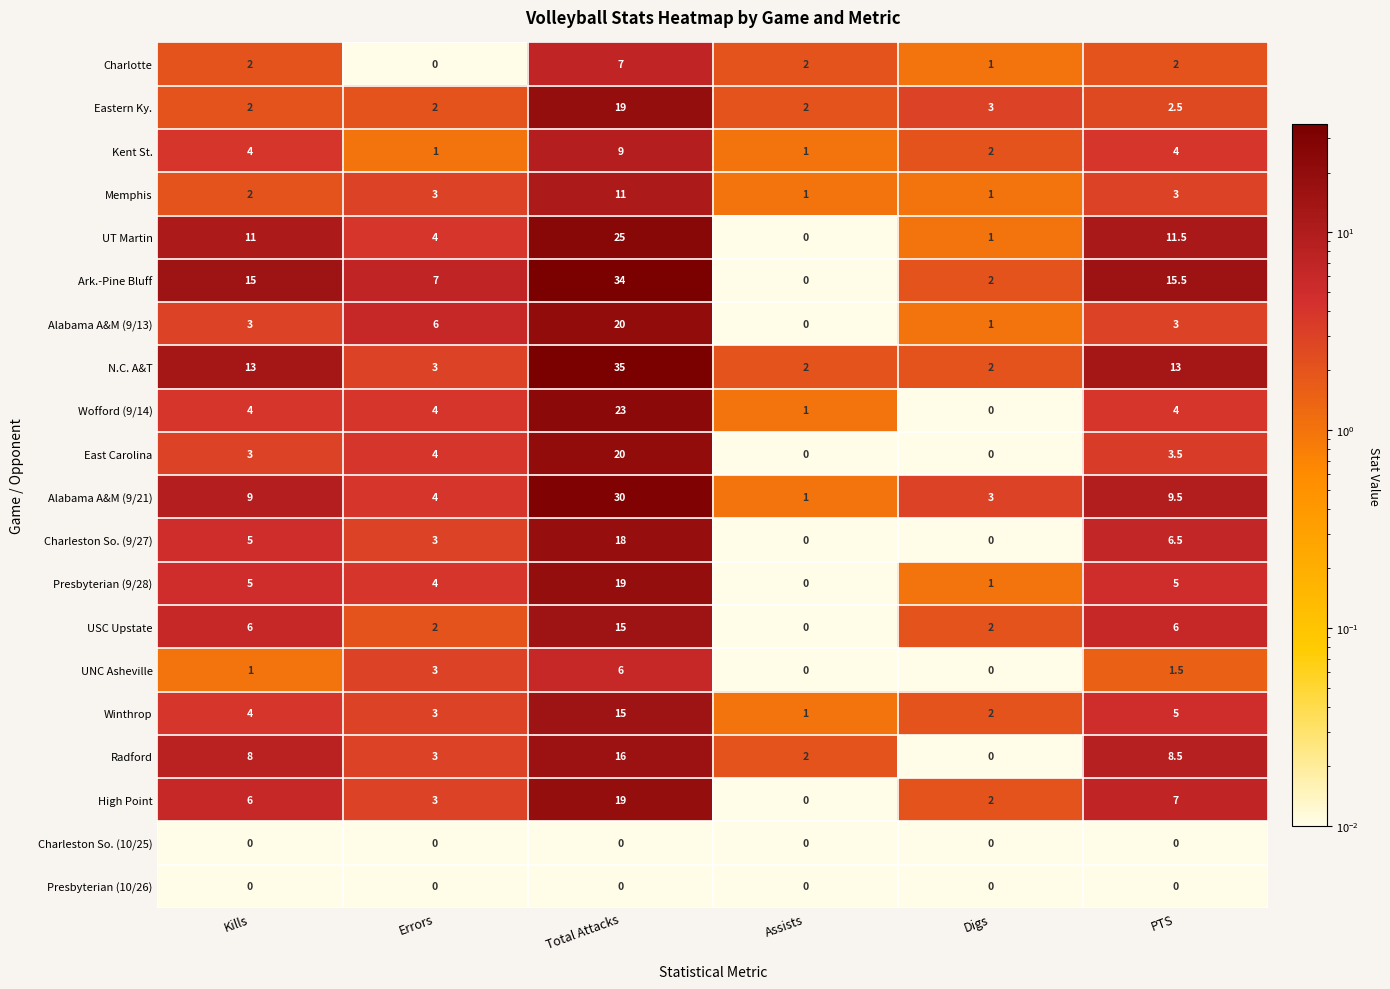

What is the sum of all East Carolina values?

30.5